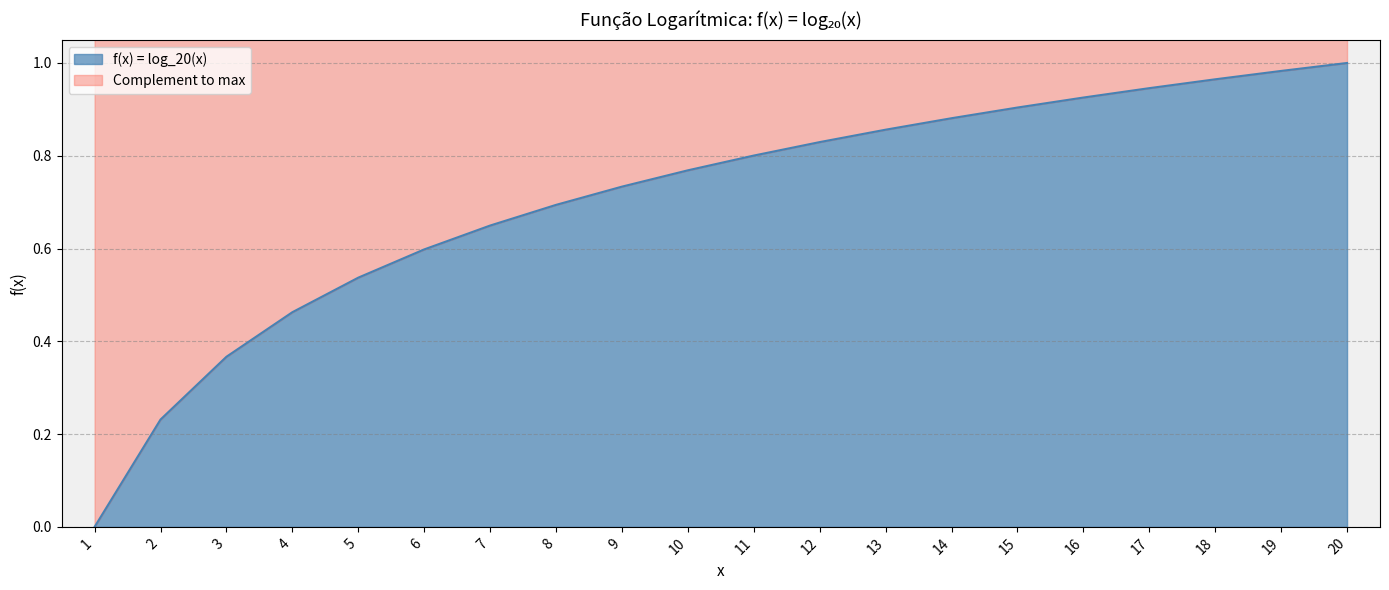

What is the change in value from 5 to 19?

+0.4